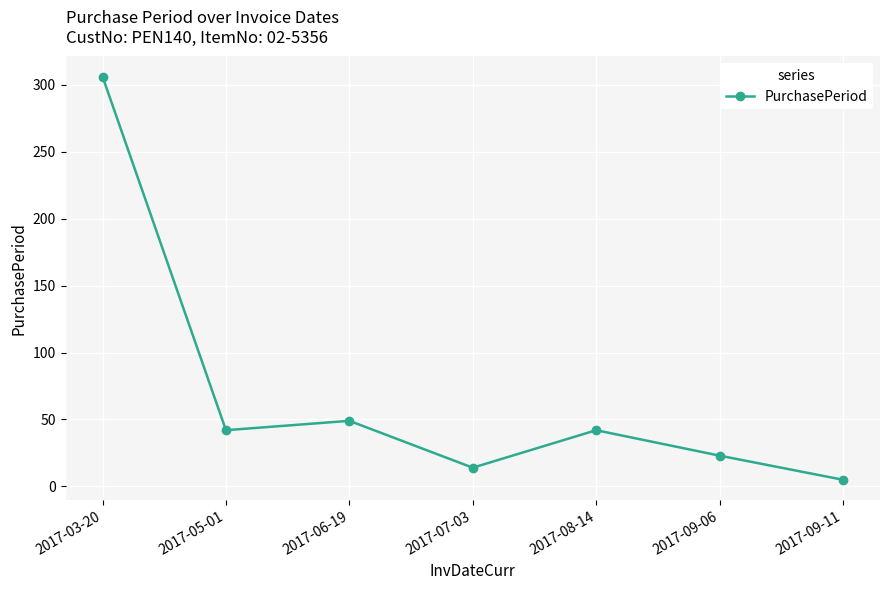

Reading left to right, list all the values displayed in this chart.

2017-03-20=306	2017-05-01=42	2017-06-19=49	2017-07-03=14	2017-08-14=42	2017-09-06=23	2017-09-11=5